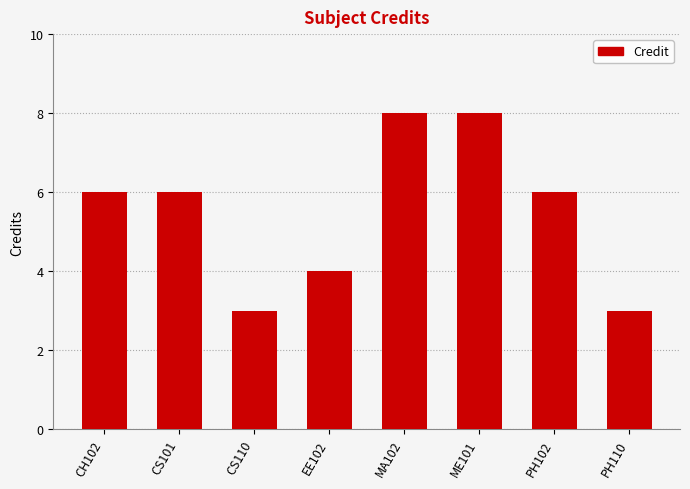

What is the difference between the maximum and minimum values?

5